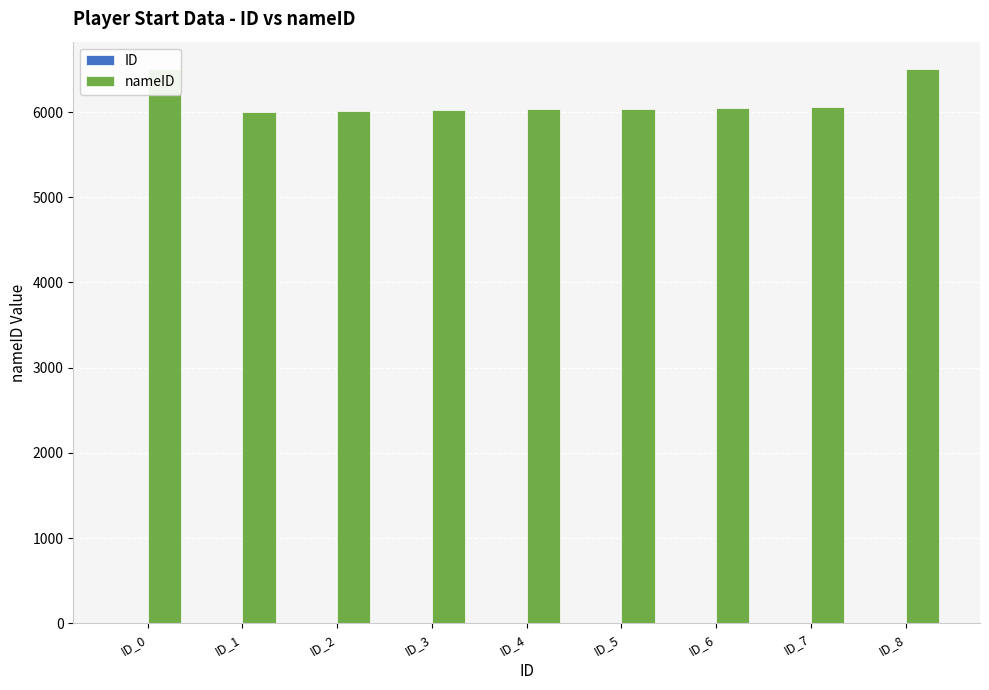

Are the bars grouped side by side (vs. stacked)?

Yes